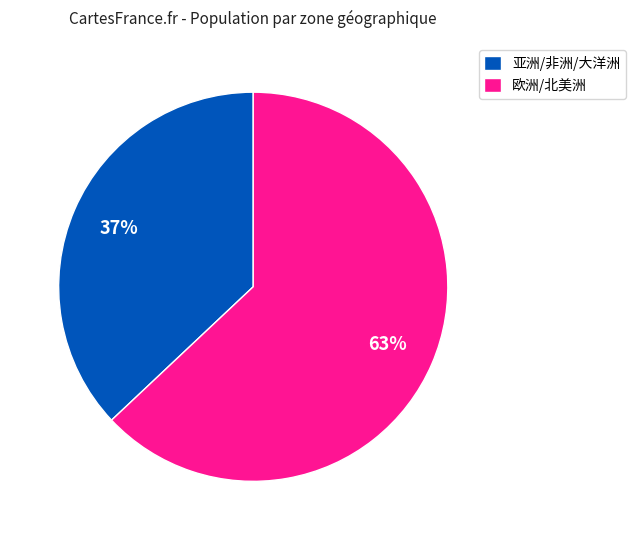

The 亚洲/非洲/大洋洲 slice represents 46% of the pie. True or false?

False